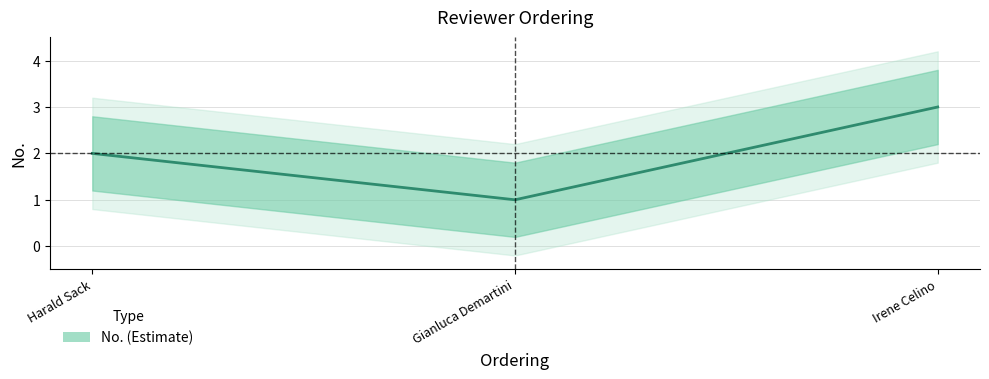

What is the change in value from Harald Sack to Gianluca Demartini?

-1